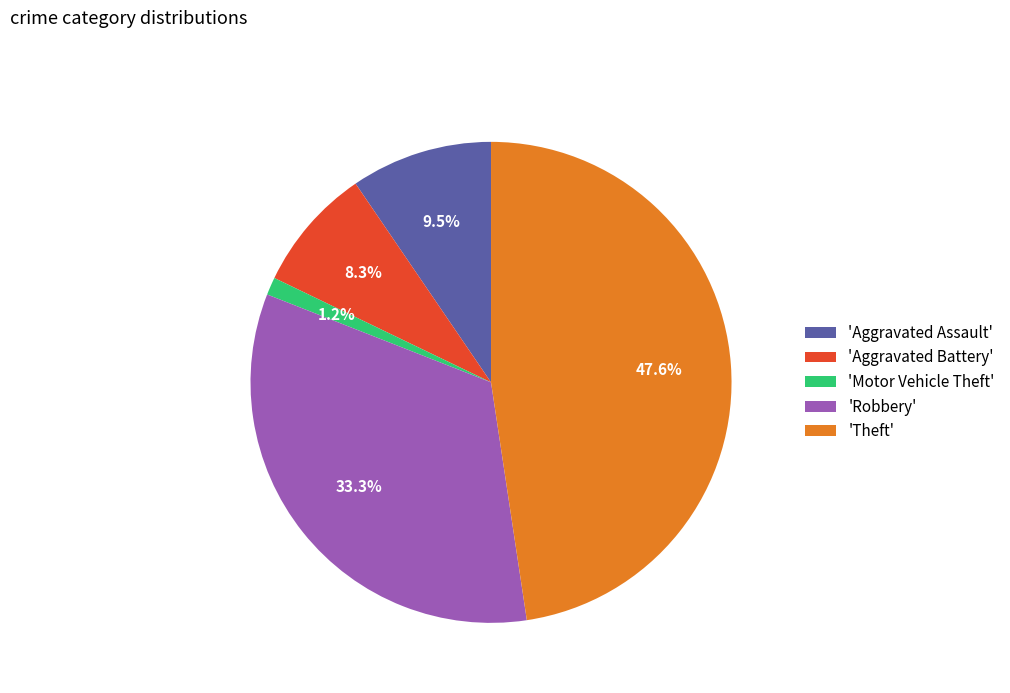

What is the largest slice in the pie chart?

'Theft'